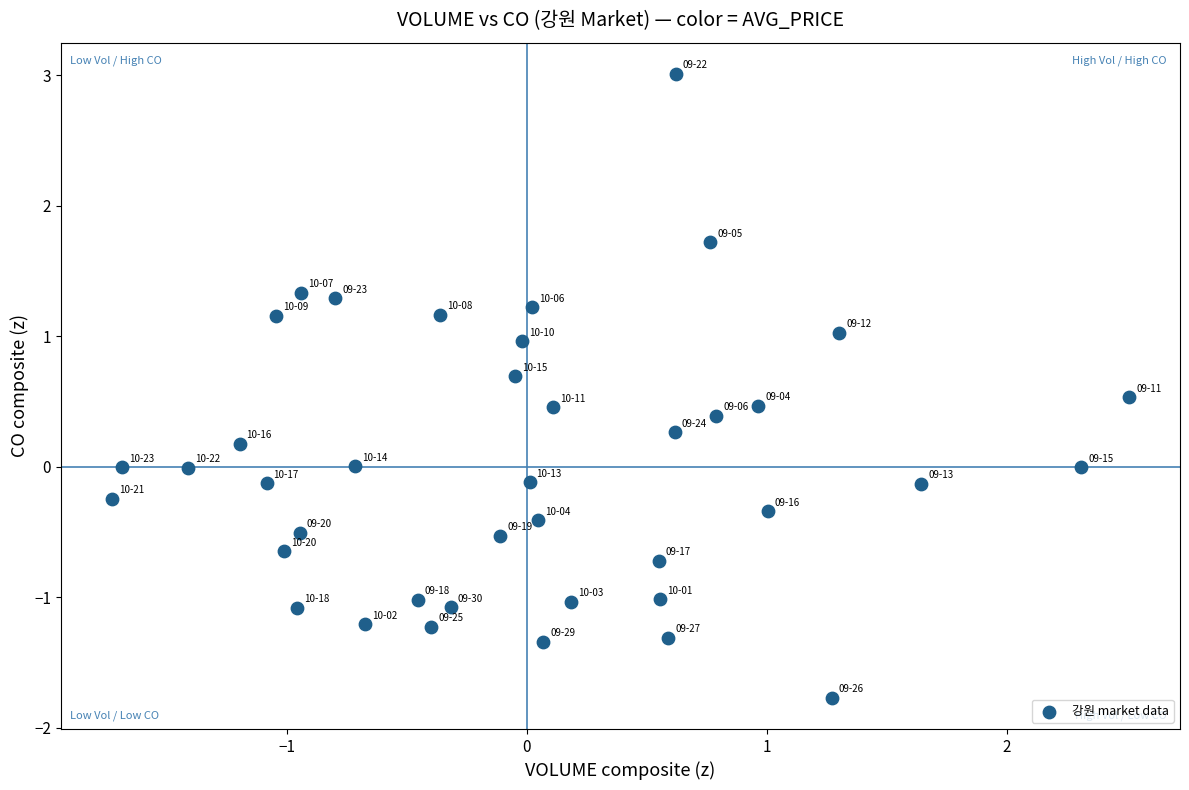

What is the range of X values (max minus min)?

4.2